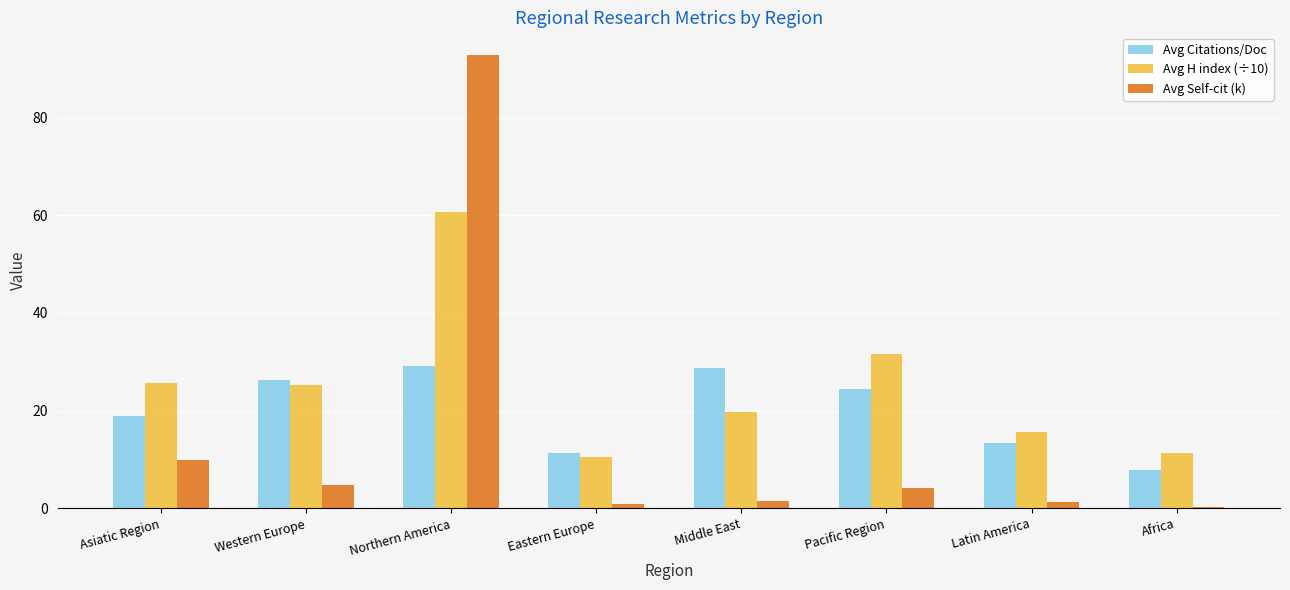

The value of Avg Citations/Doc at Northern America is 29.1. True or false?

True